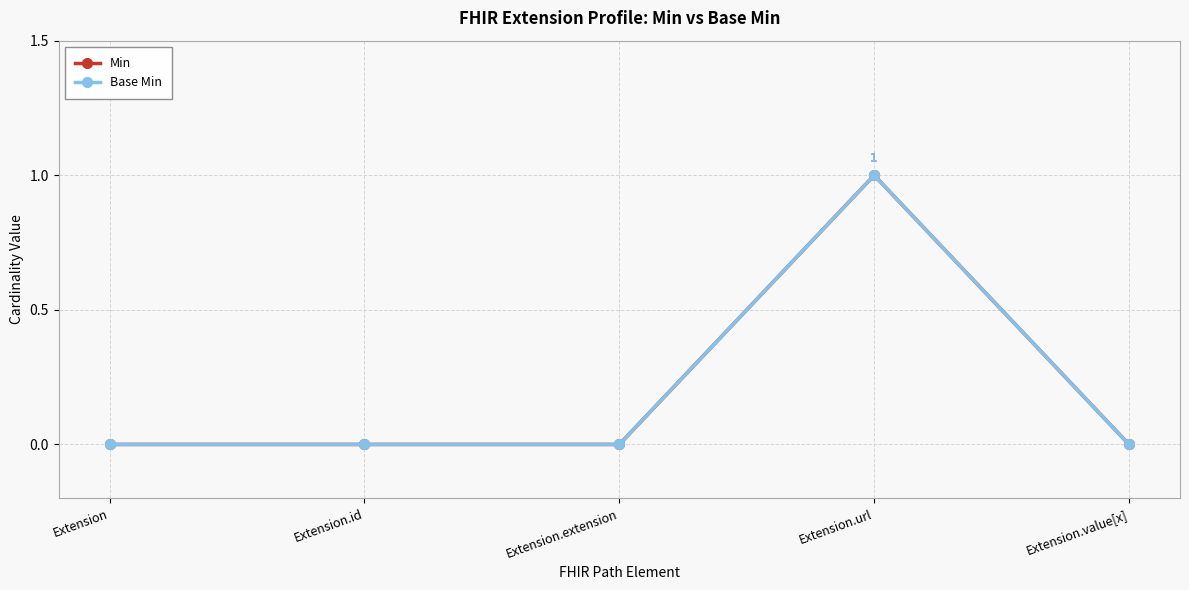

At which category does Base Min reach its first local peak?

Extension.url